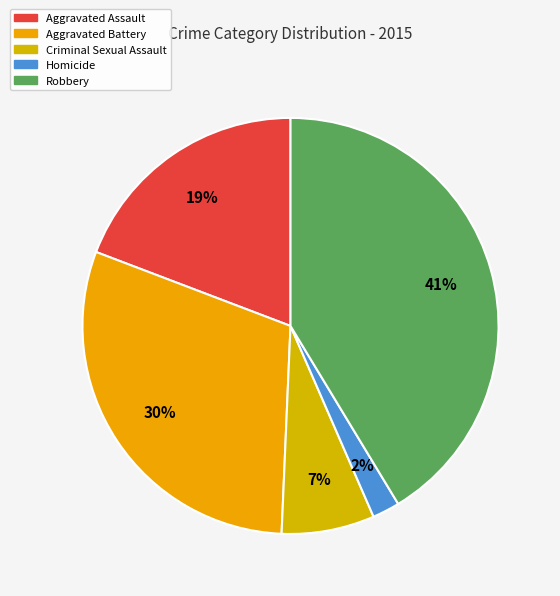

What is the smallest slice in the pie chart?

Homicide